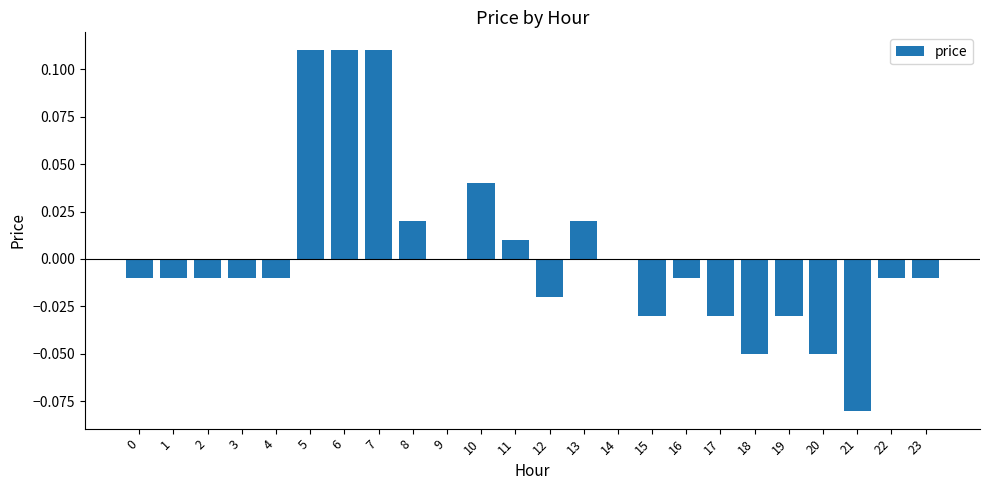

Between 9 and 4, which is larger?

9